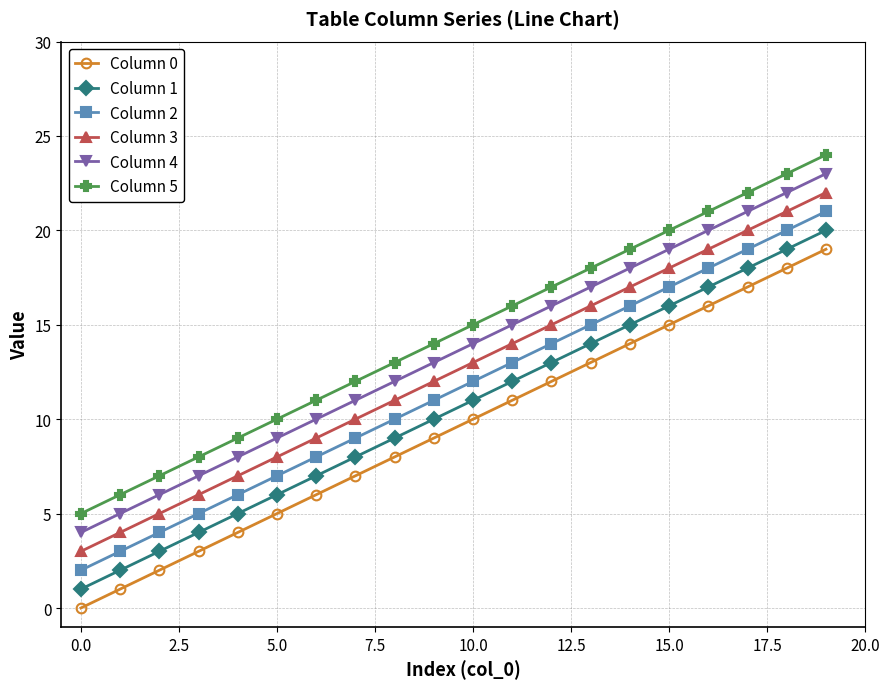

How many distinct data groups are displayed?

6